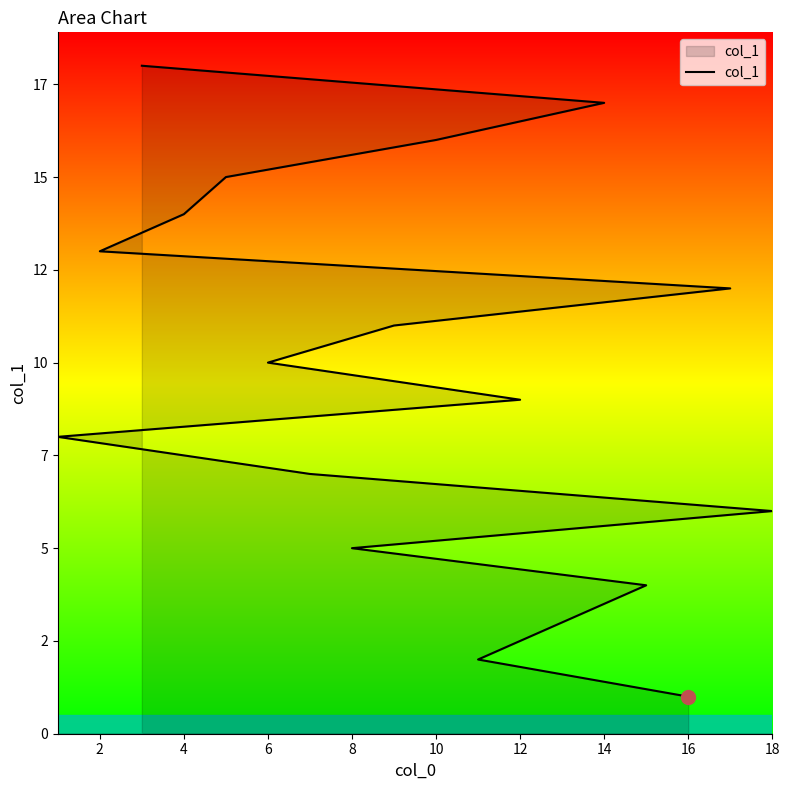

The value at 10 is 26. True or false?

False